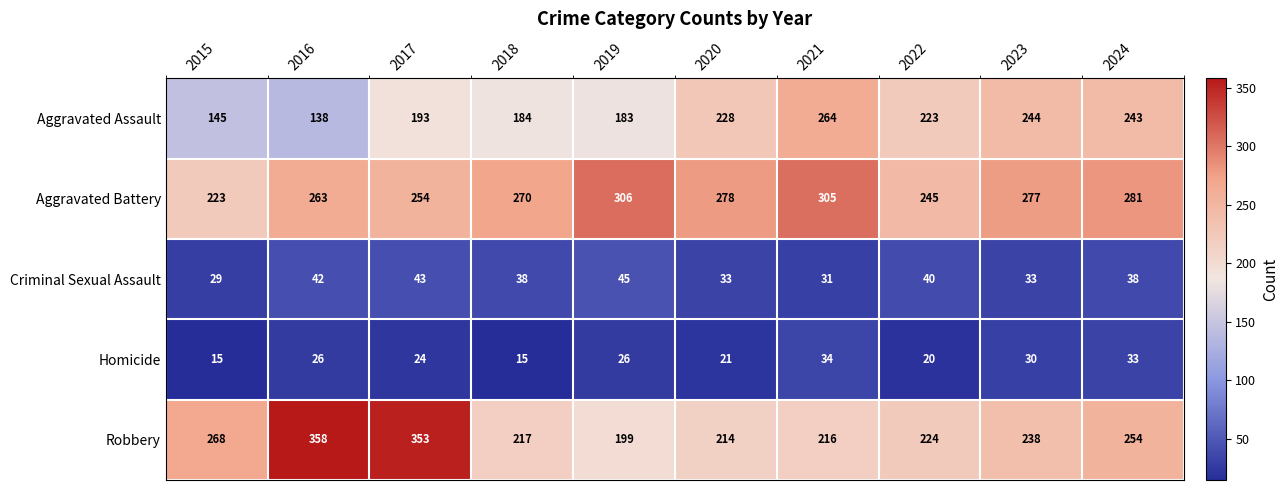

Count the number of data series in this chart.

5